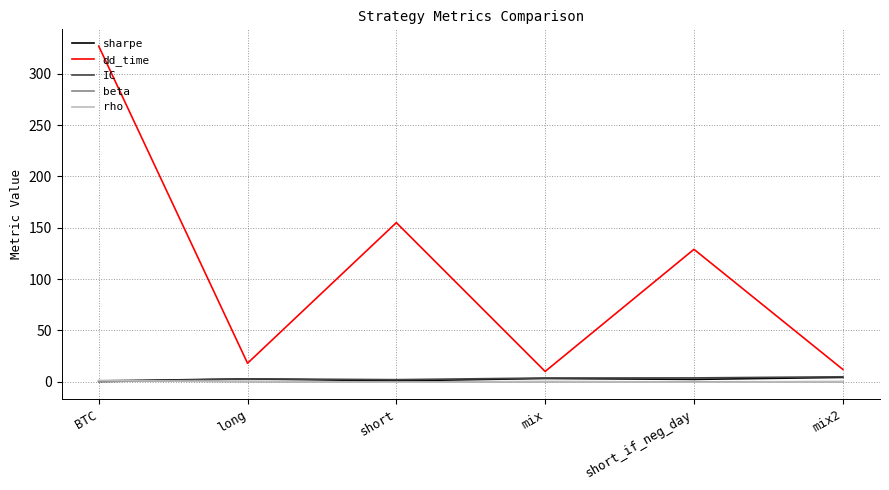

What is the maximum value for IC?

4.8